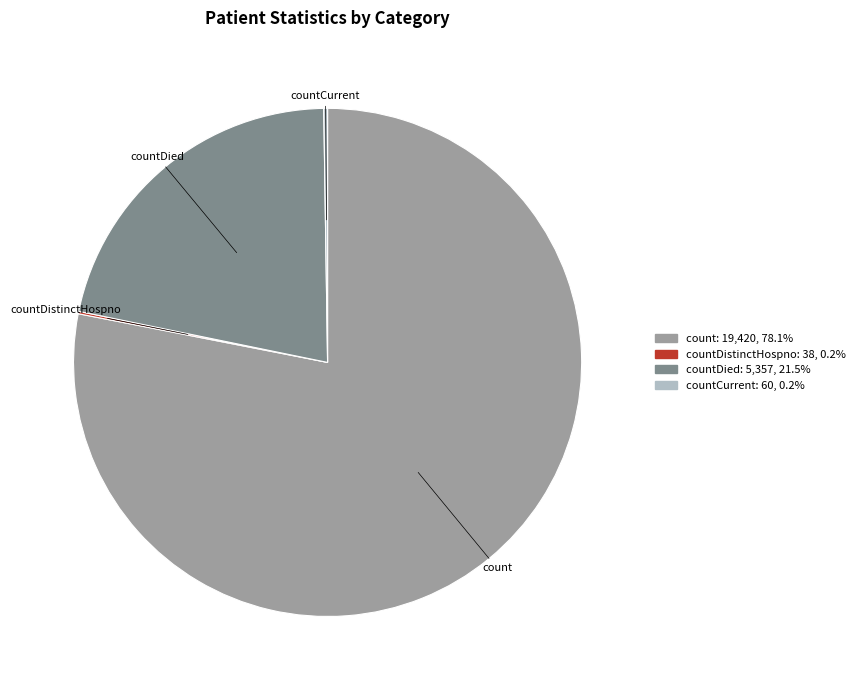

Is there any slice that represents more than half of the pie?

Yes